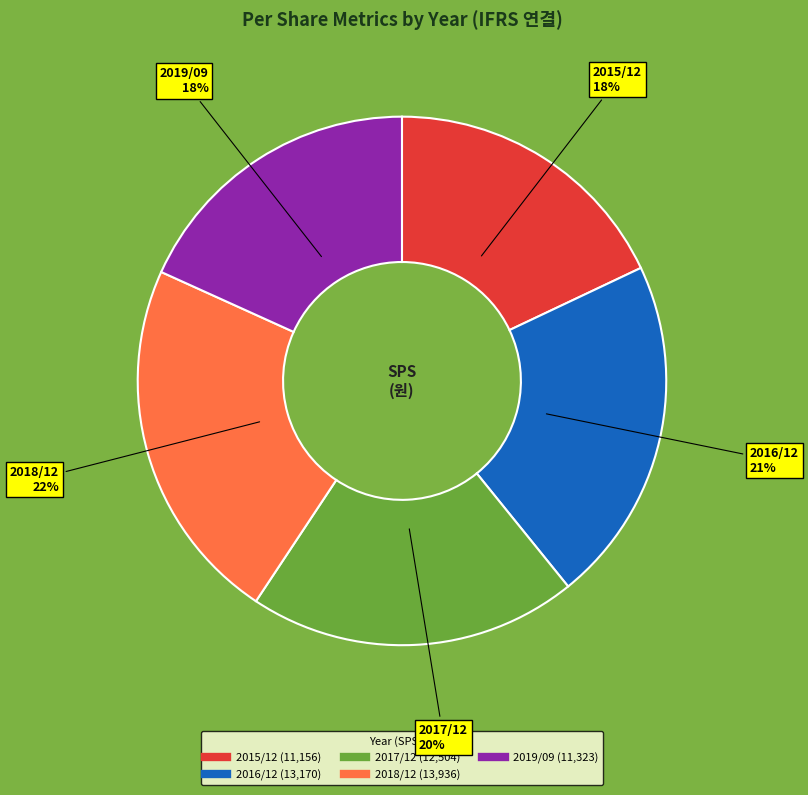

How many slices are in this pie chart?

5